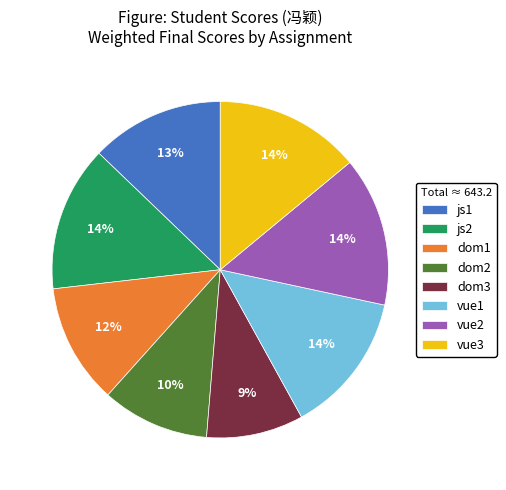

Is vue2 the majority of the pie?

No